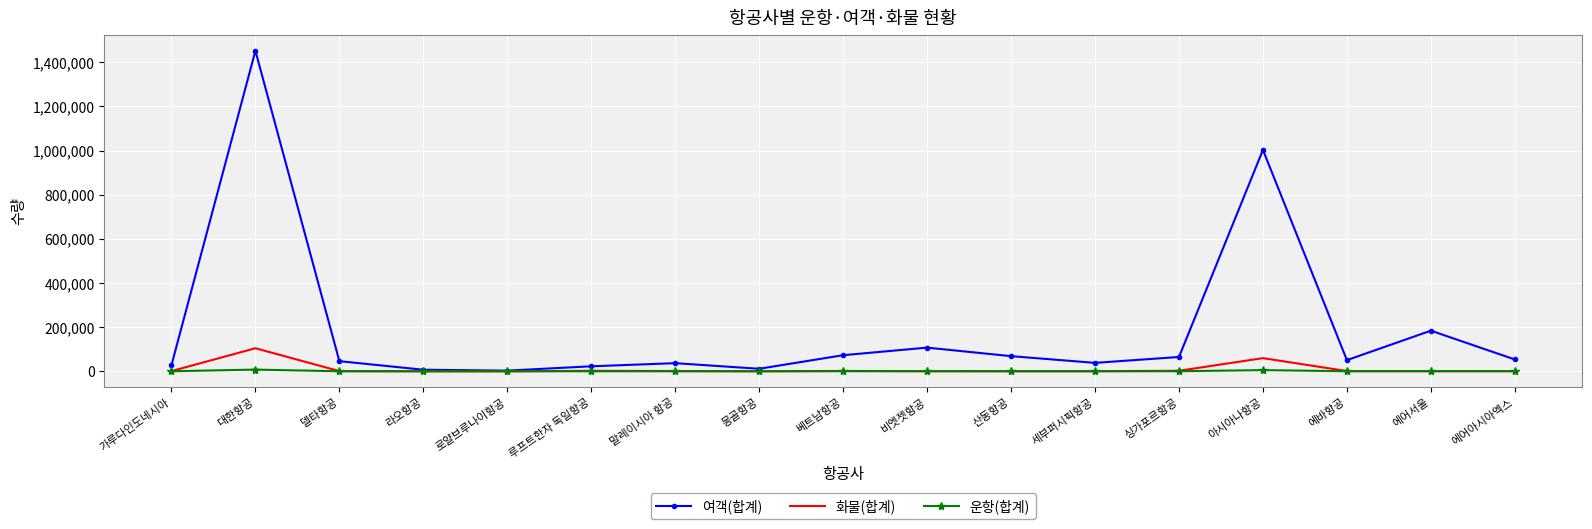

At which category is the sum across all series the highest?

대한항공